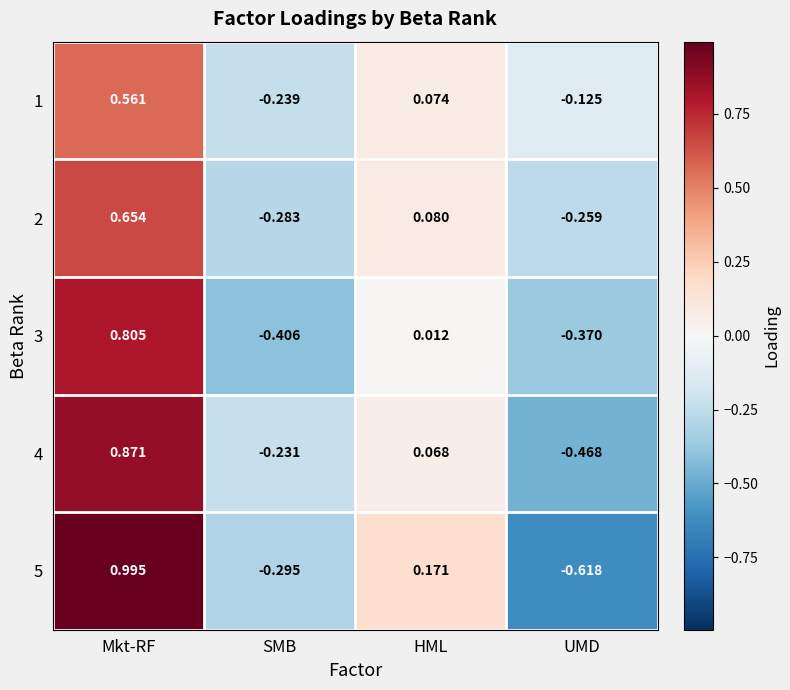

Where is 2 nearest to the value 0?

HML